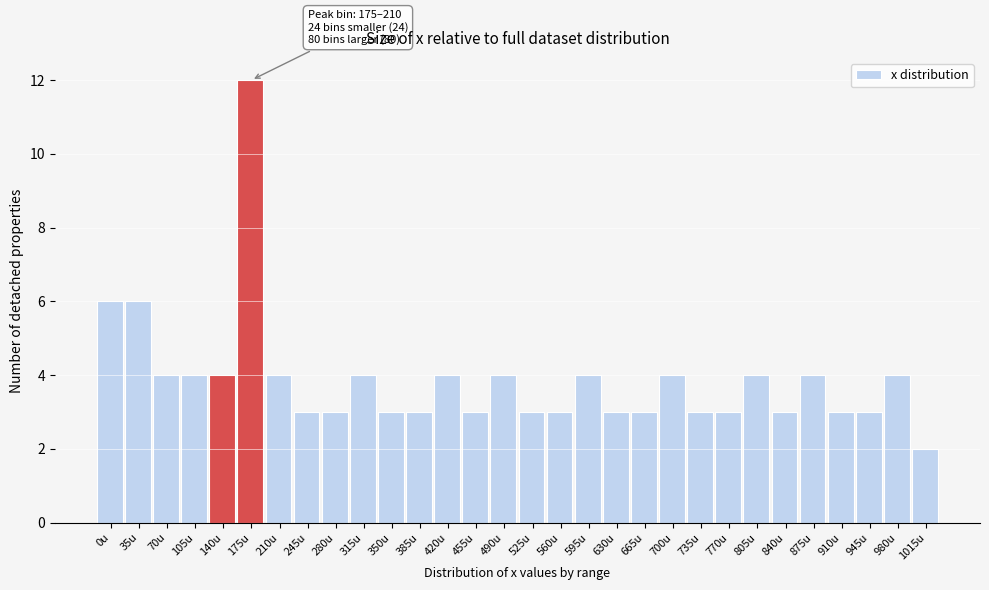

Reading left to right, extract all data points from this chart.

6	6	4	4	4	12	4	3	3	4	3	3	4	3	4	3	3	4	3	3	4	3	3	4	3	4	3	3	4	2